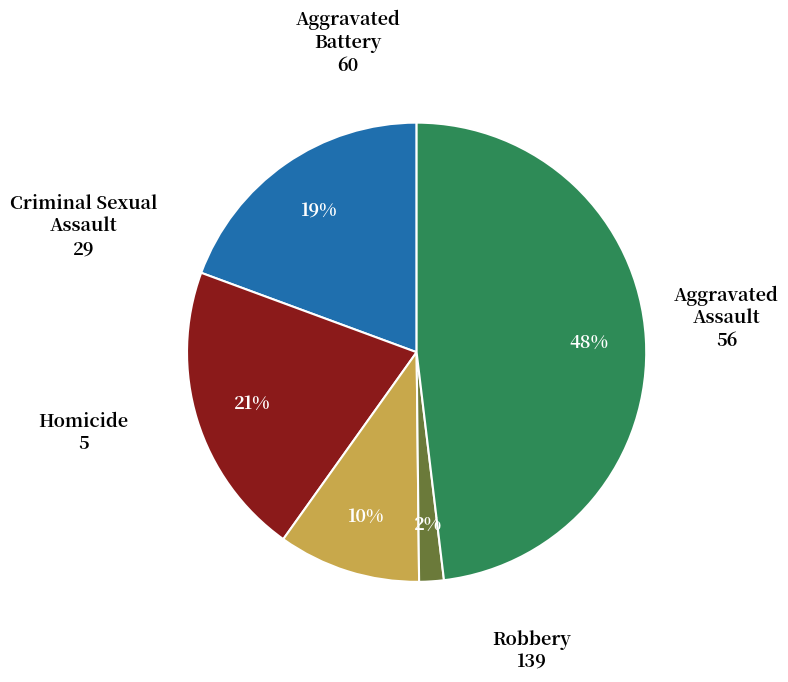

How many slices are in this pie chart?

5